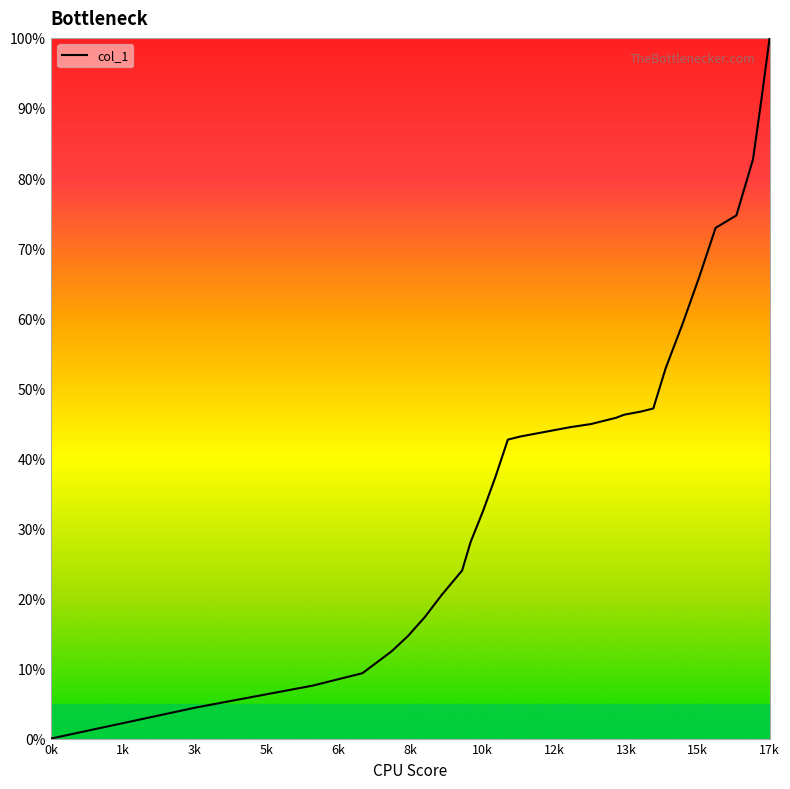

What is the maximum value shown in the chart?

100.0